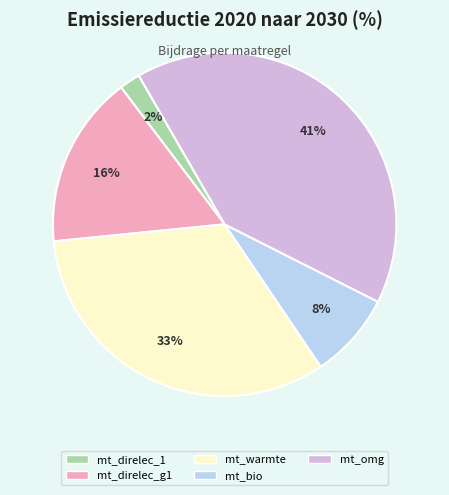

To the nearest percent, what percentage of the pie is mt_direlec_g1?

16%